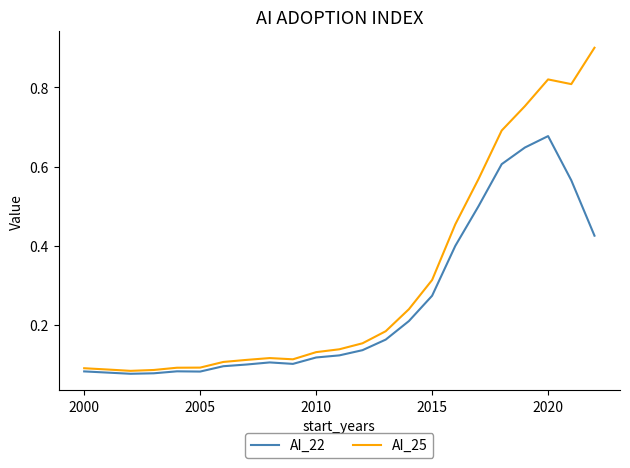

How many lines are shown in the chart?

2